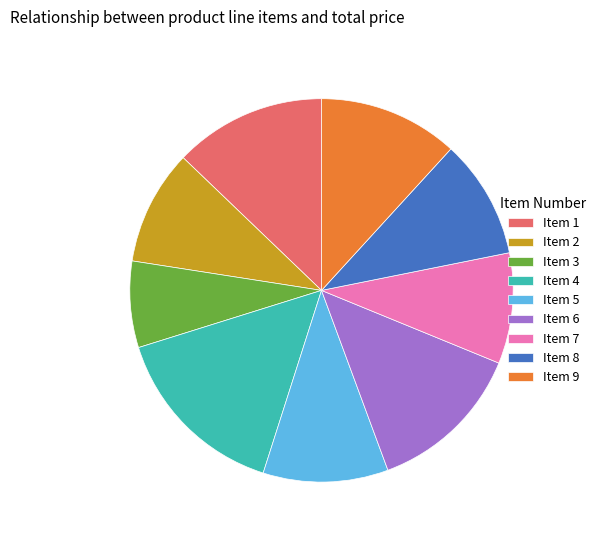

What is the largest slice in the pie chart?

Item 4